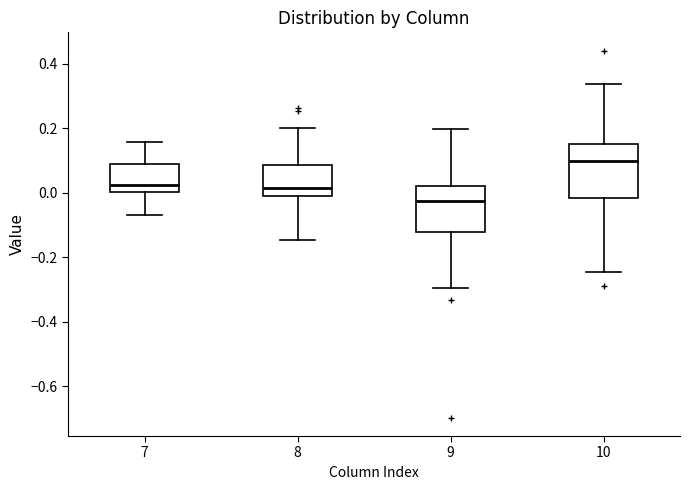

Which box has the lowest median line?

9